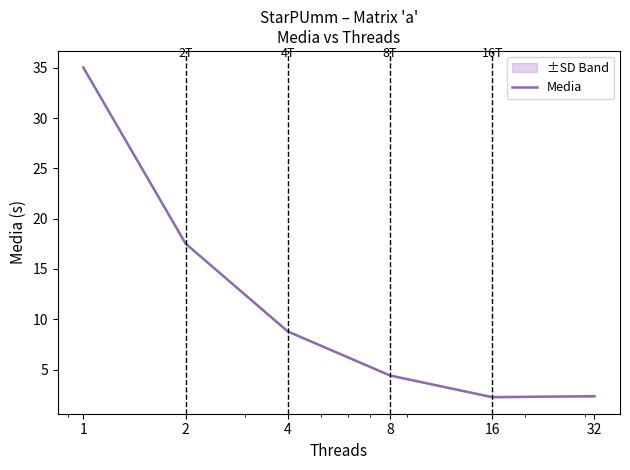

Reading left to right, transcribe all the data shown in this chart.

1=35.0	2=17.5	4=8.8	8=4.4	16=2.3	32=2.3